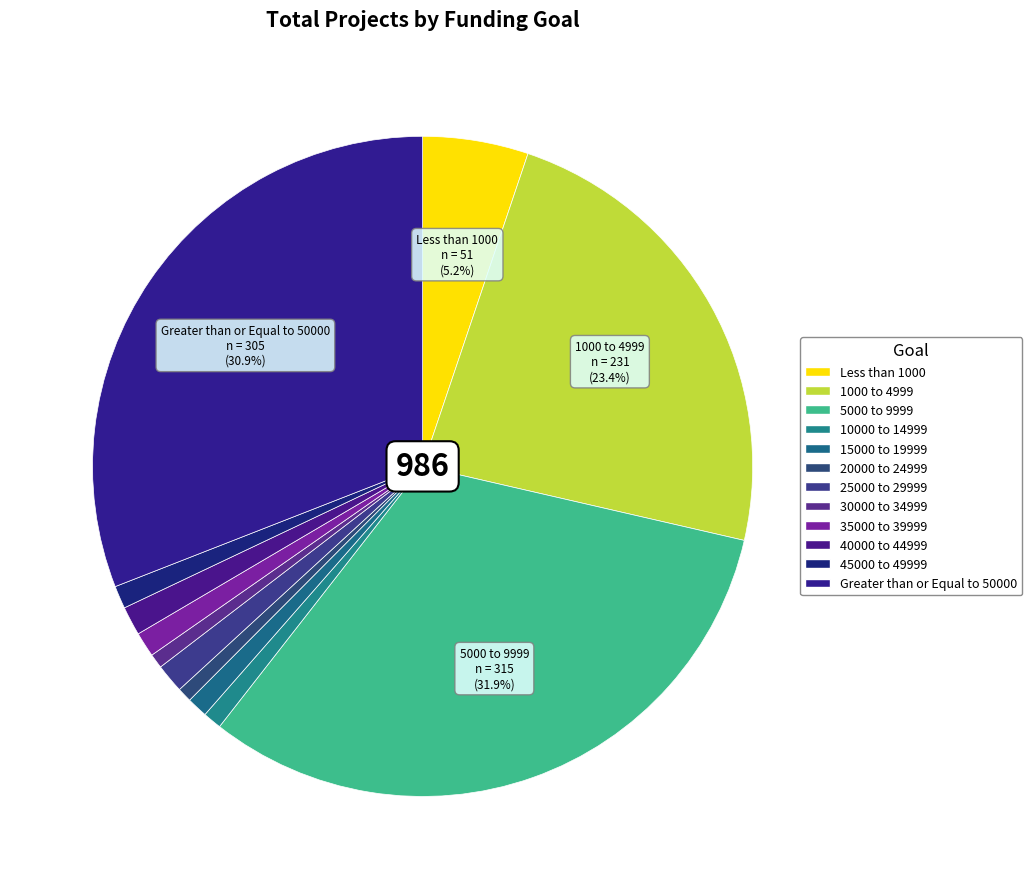

Which slice is the smallest?

20000 to 24999